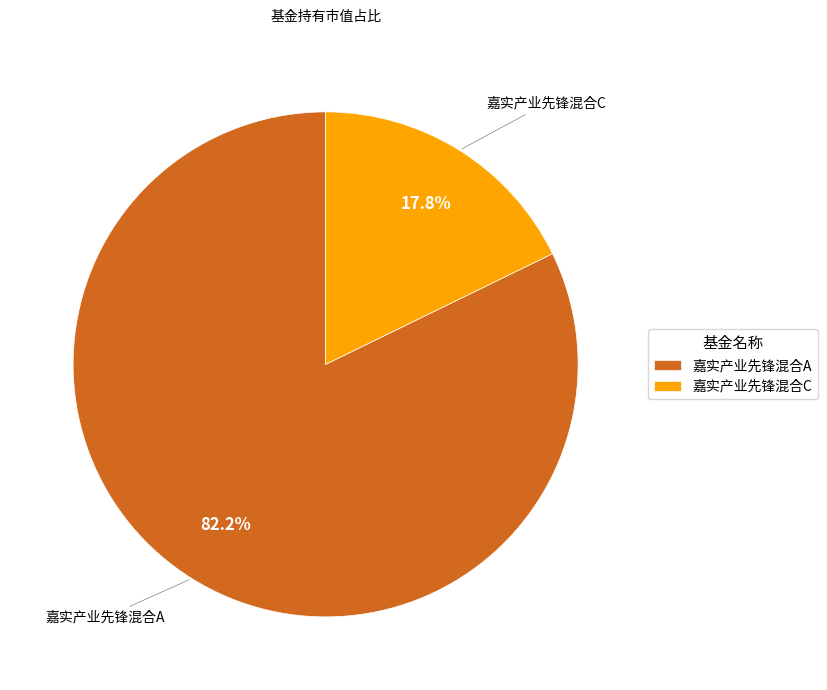

To the nearest percent, what is the difference between the largest and smallest slice percentages?

64%